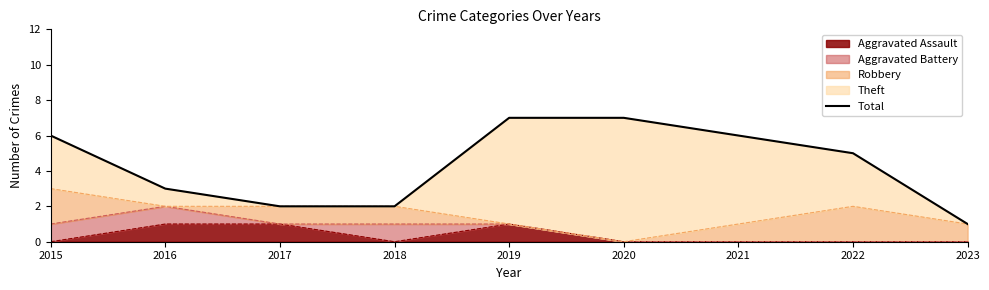

What is the difference between the maximum and minimum values?

6